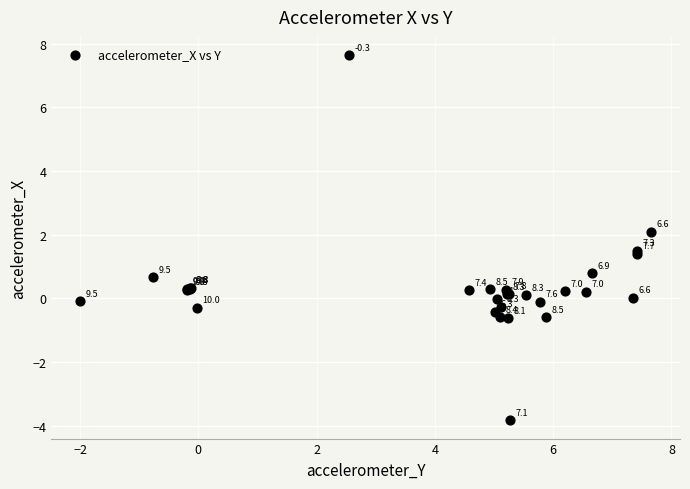

What Y value in the scatter plot is closest to 1?

0.8